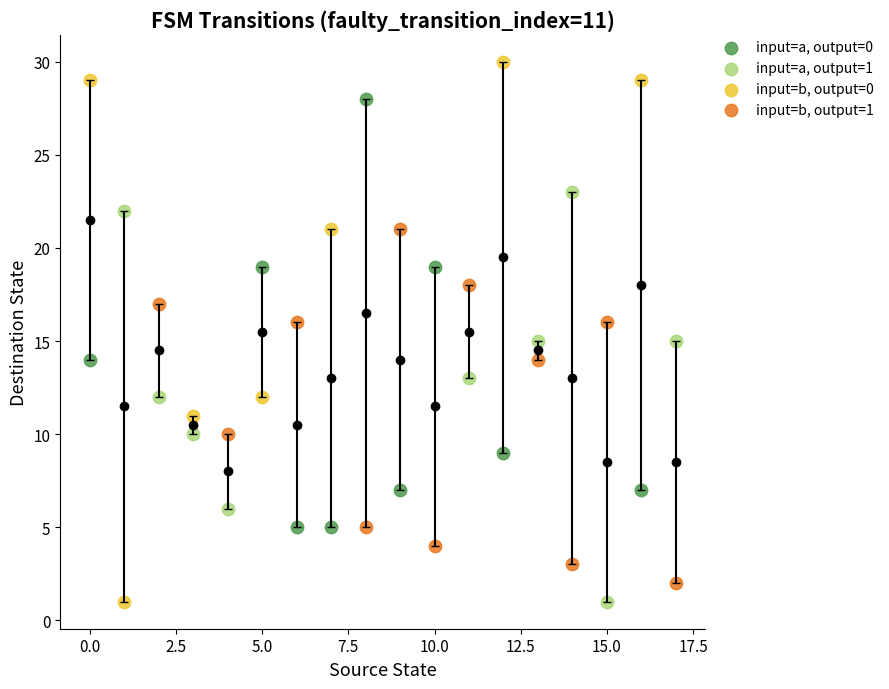

Which series has the largest Y range (max minus min)?

input=b, output=0